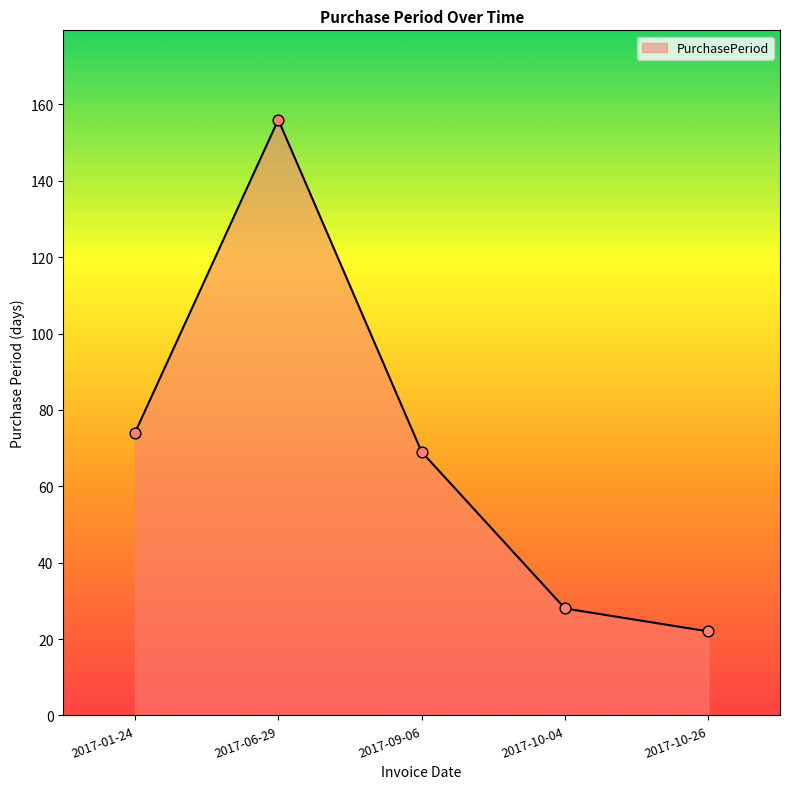

What is the change in value from 2017-09-06 to 2017-10-26?

-47